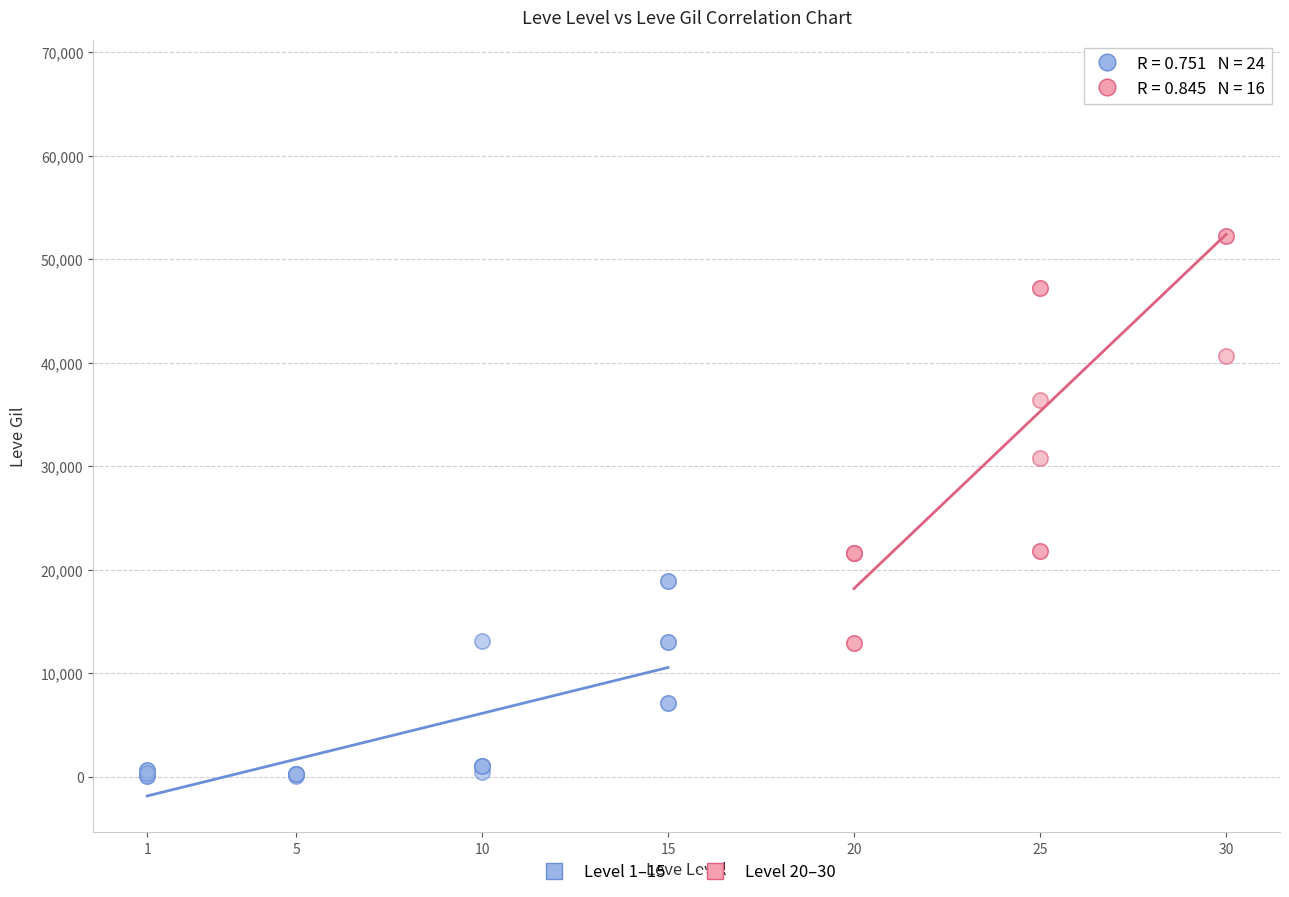

Which series contains the highest Y value?

Level 20–30